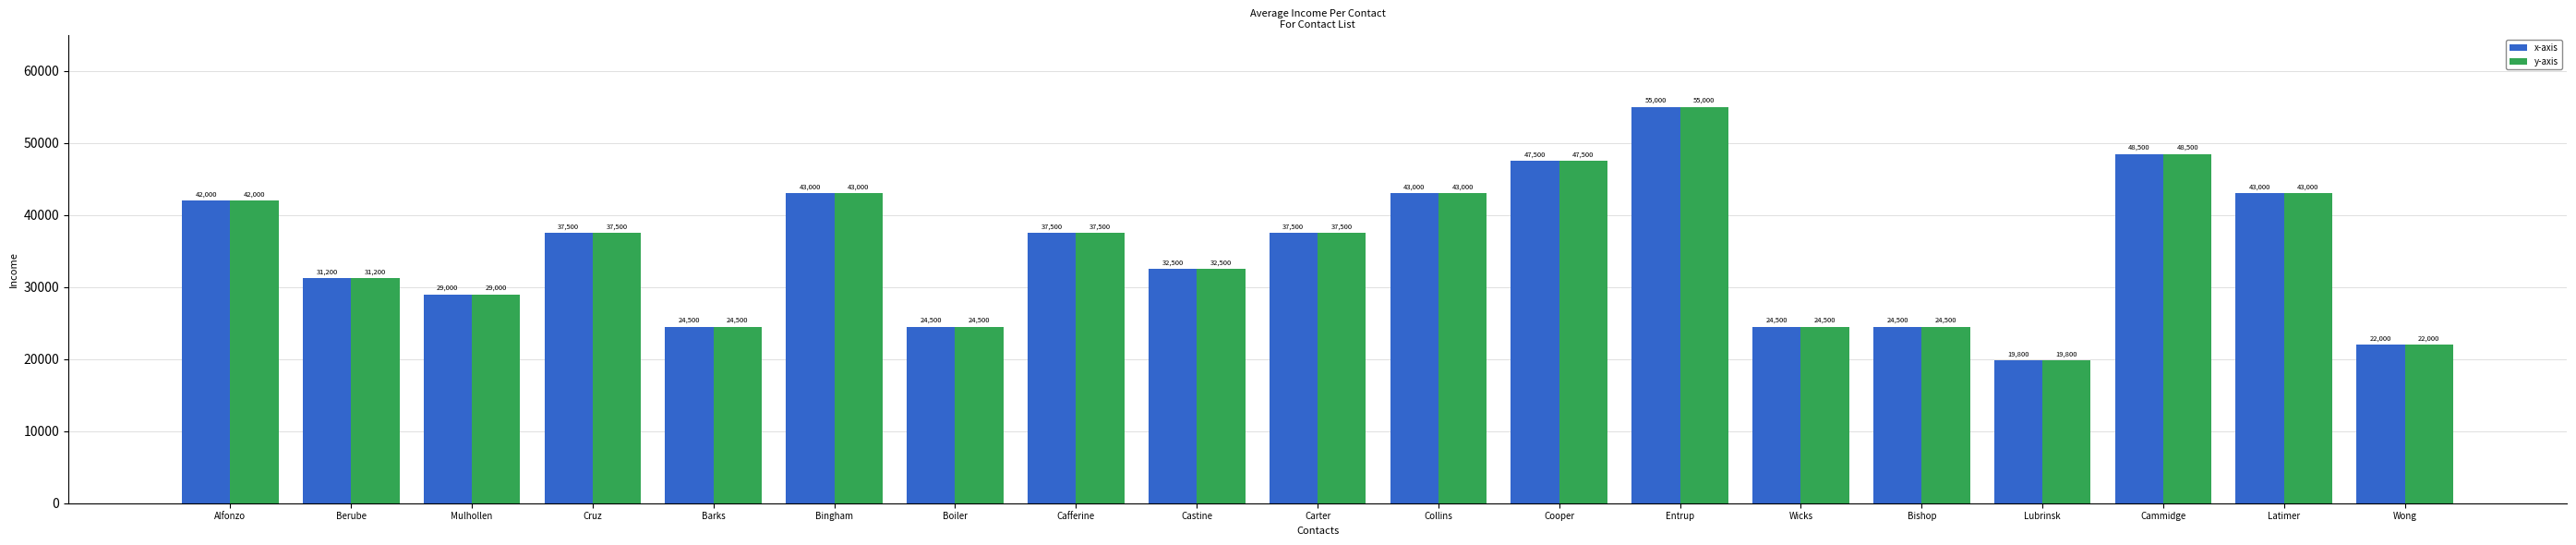

How many data points in y-axis are less than 37500?

9